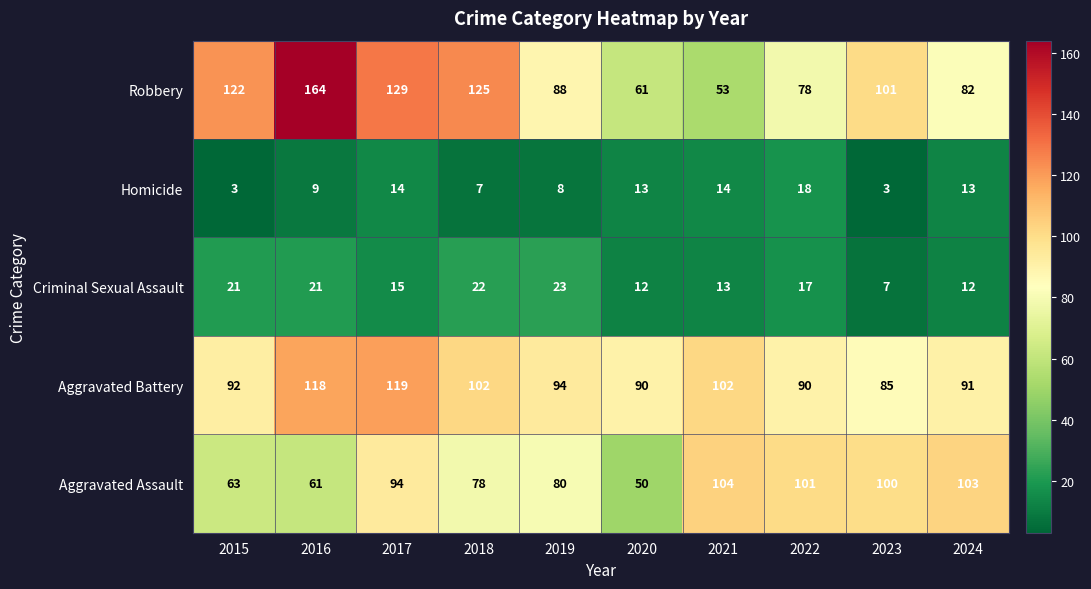

What value does the Aggravated Assault series have at 2019, to the nearest 10?

80